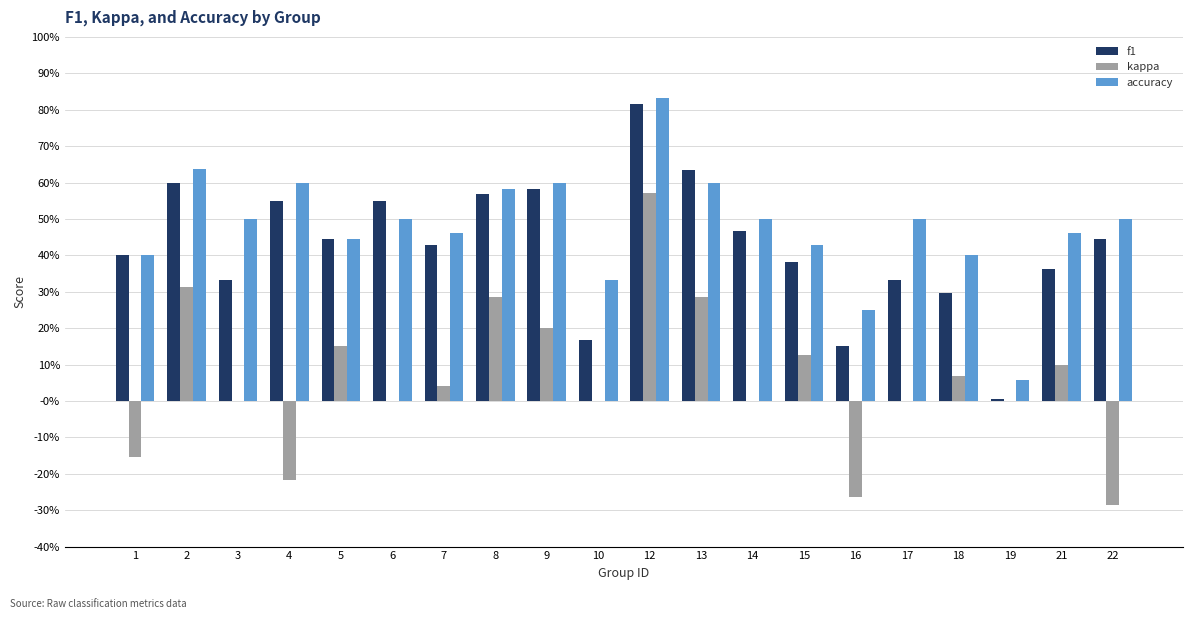

What is the difference between the maximum and minimum values in the kappa series?

0.9